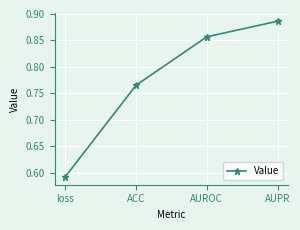

What is the sum of all values?

3.1